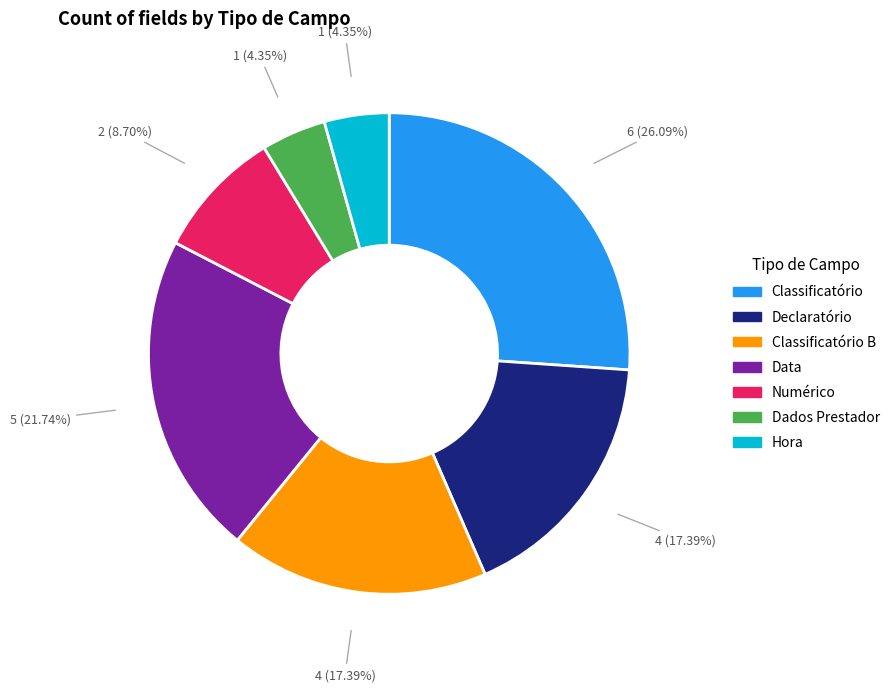

How many slices are in this pie chart?

7